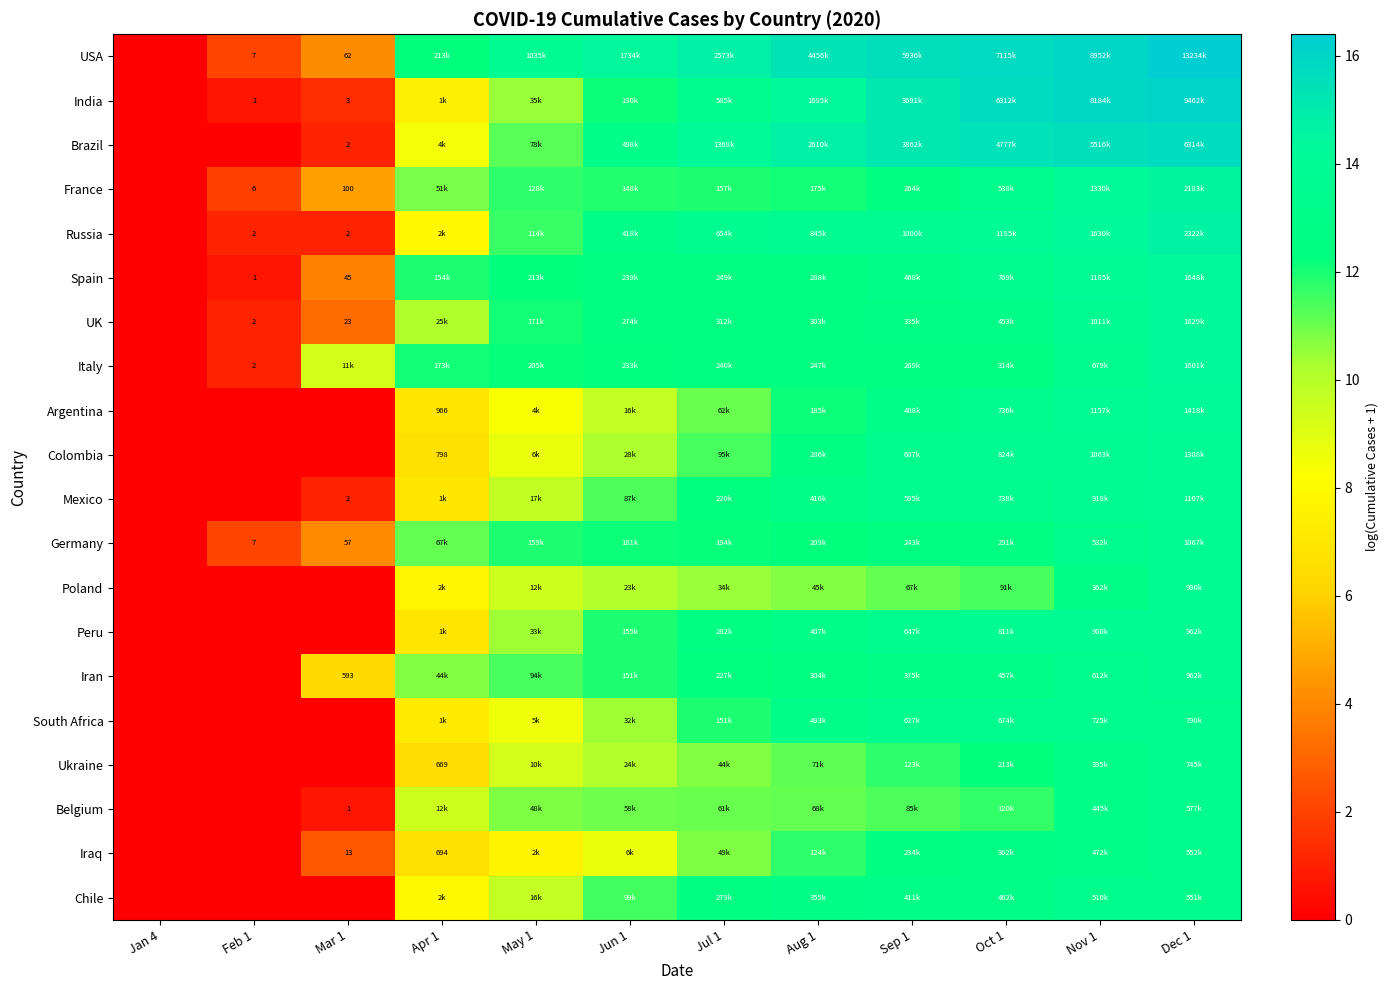

At which label is Mexico closest to 6?

Apr 1